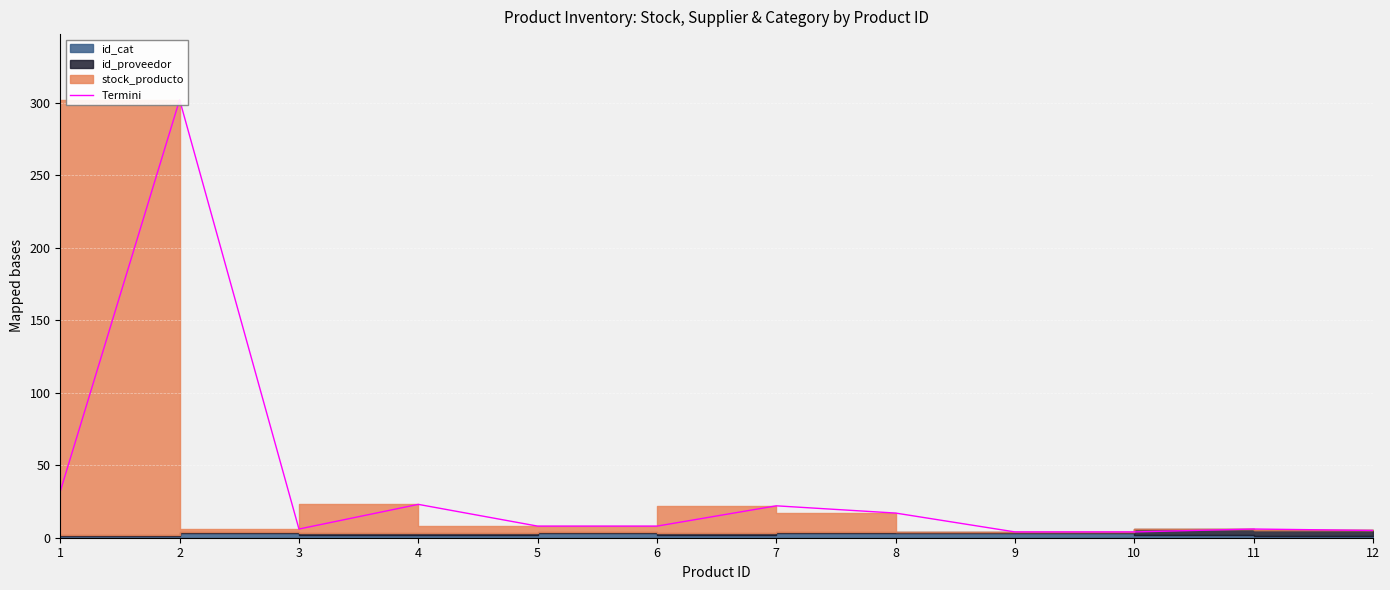

How many values exceed 8?

5